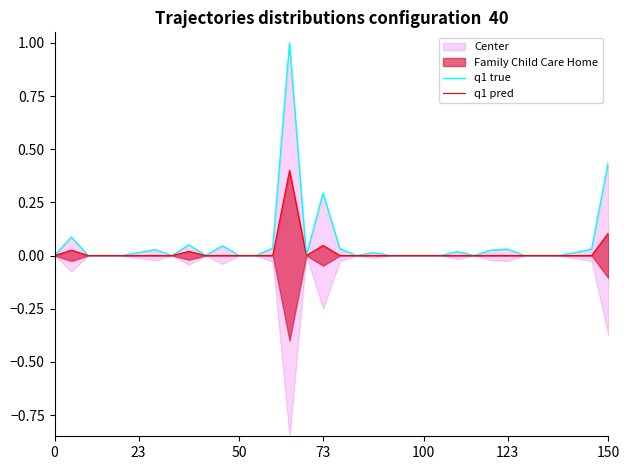

True or false: q1 true and q1 pred cross at least once.

False